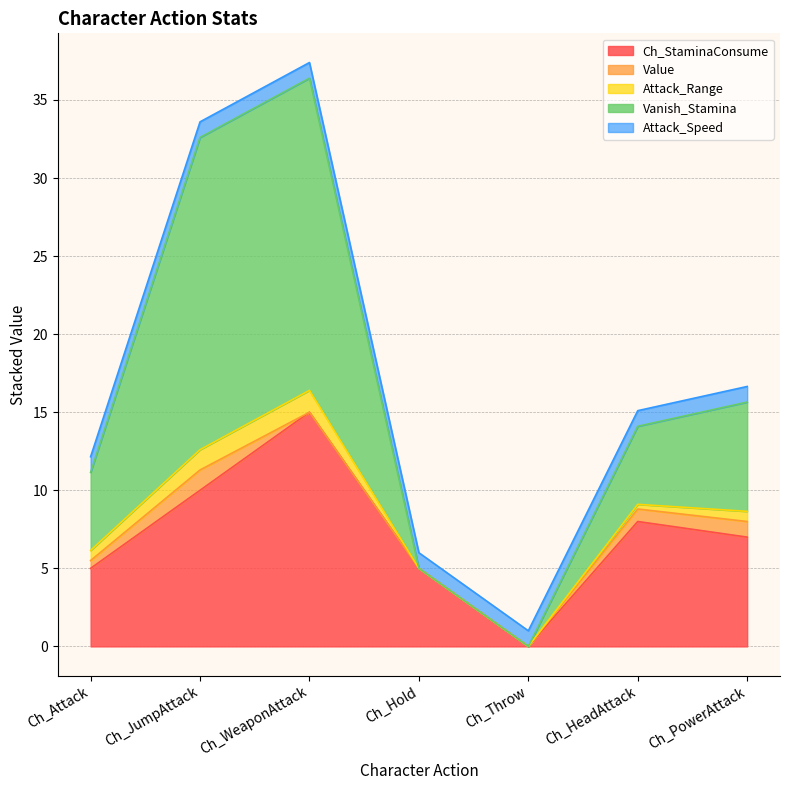

Which category has the highest value in the Value series?

Ch_JumpAttack